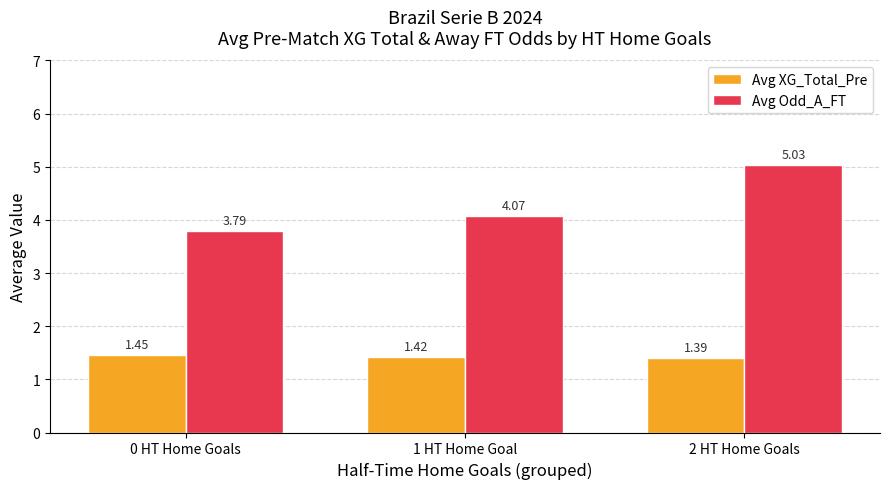

At how many categories does at least one series exceed 3?

3